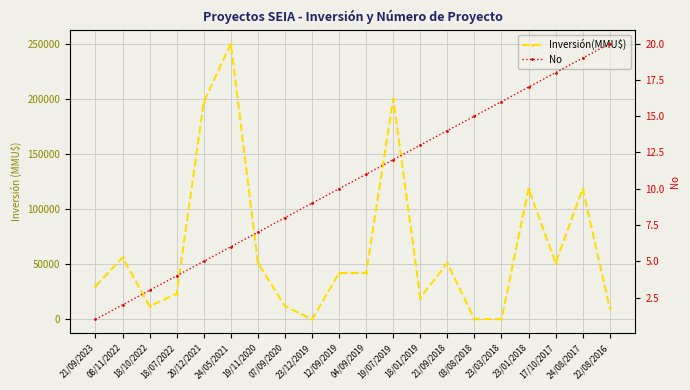

What are all the series names shown in the legend?

Inversión(MMU$), No